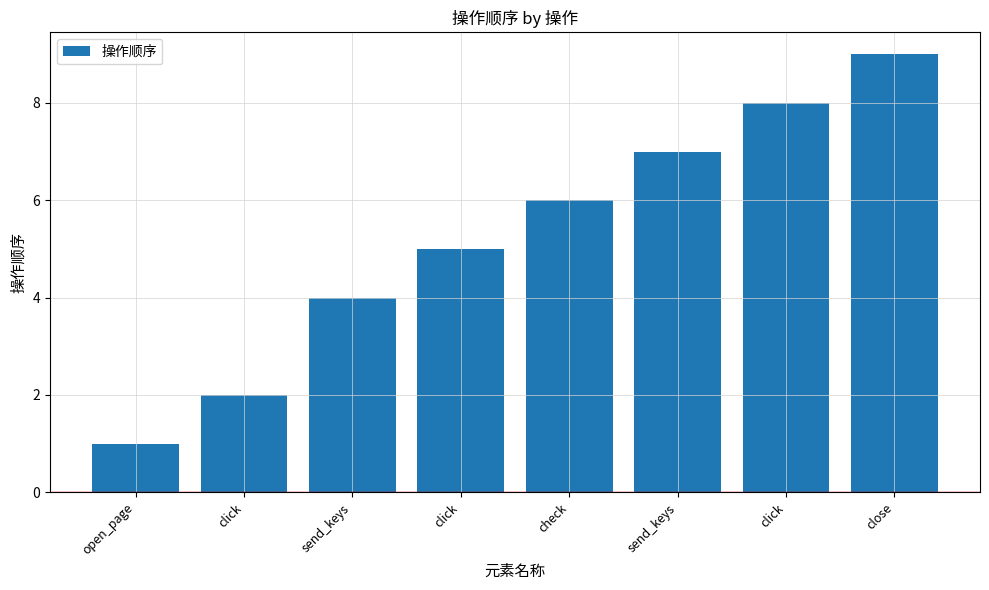

Reading right to left, what are all the values shown in this chart?

9	8	7	6	5	4	2	1